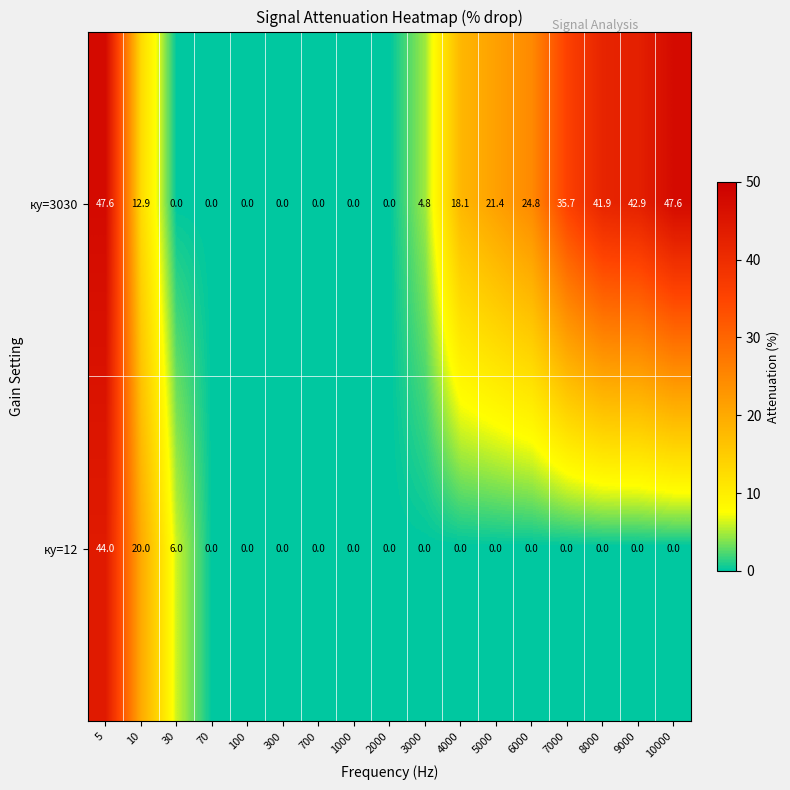

At 30, list the series in order from largest to smallest.

ку=12, ку=3030